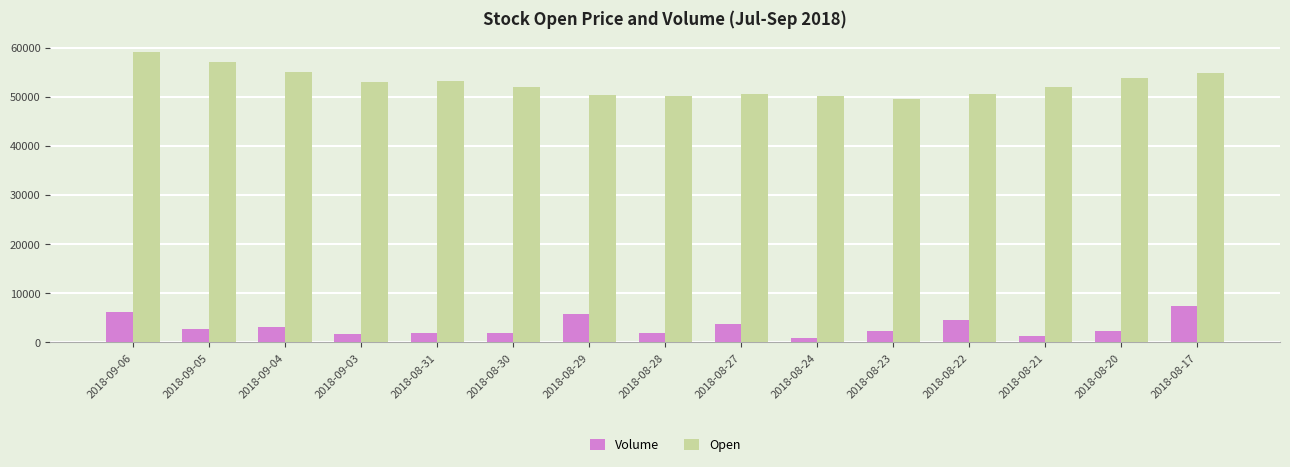

Rank the series at 2018-08-17 from highest to lowest value.

Open, Volume